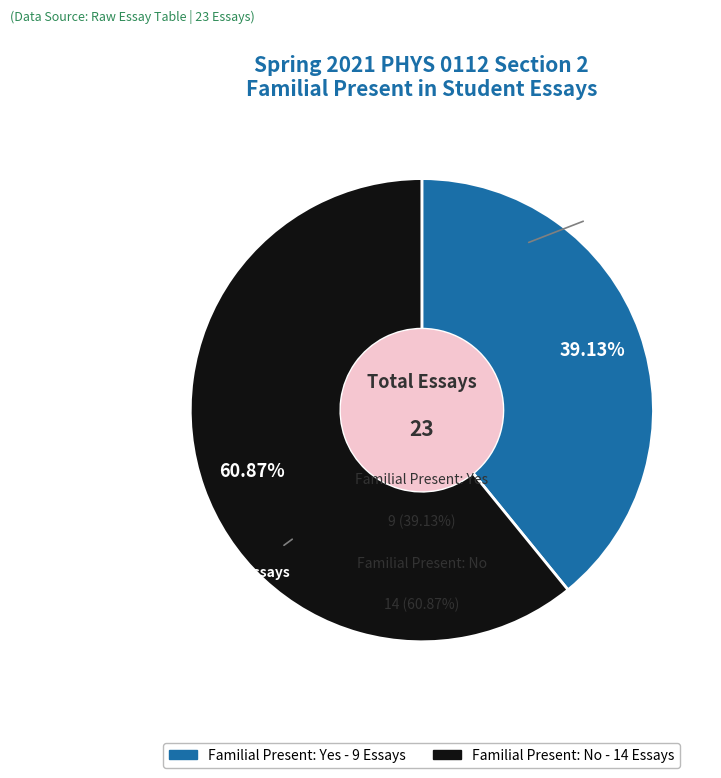

To the nearest percent, what is the difference between the Yes and No slice percentages?

22%